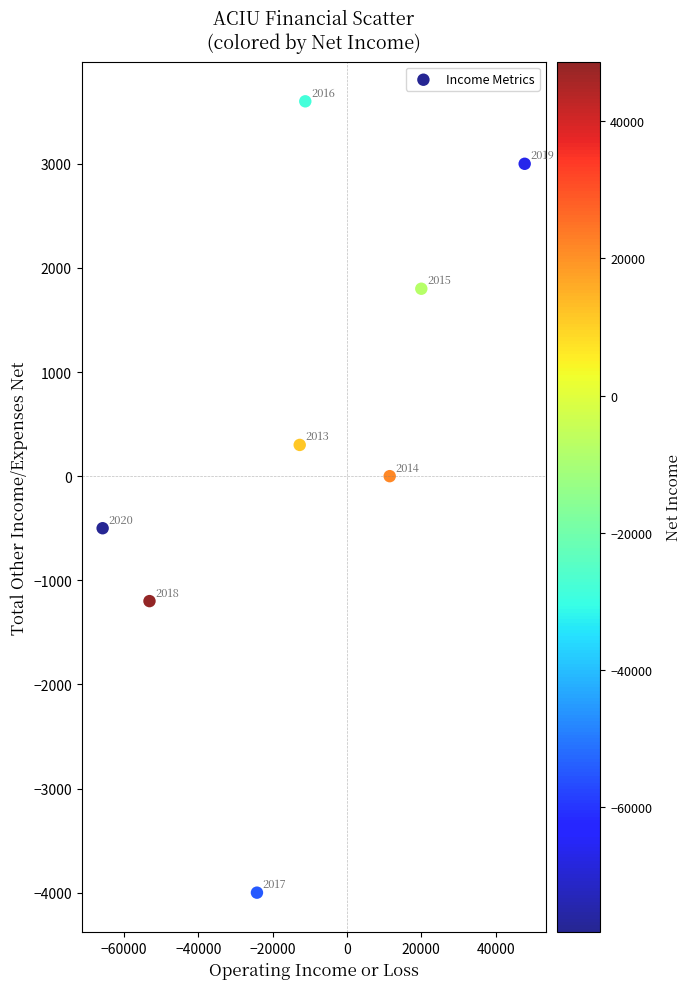

What is the average Y value?

375